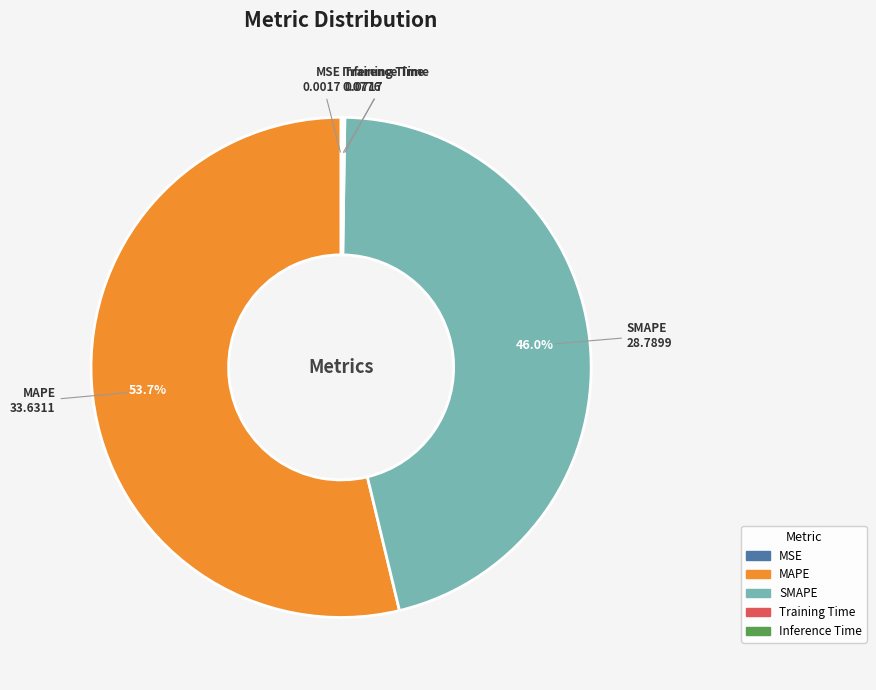

What is the largest slice in the pie chart?

MAPE